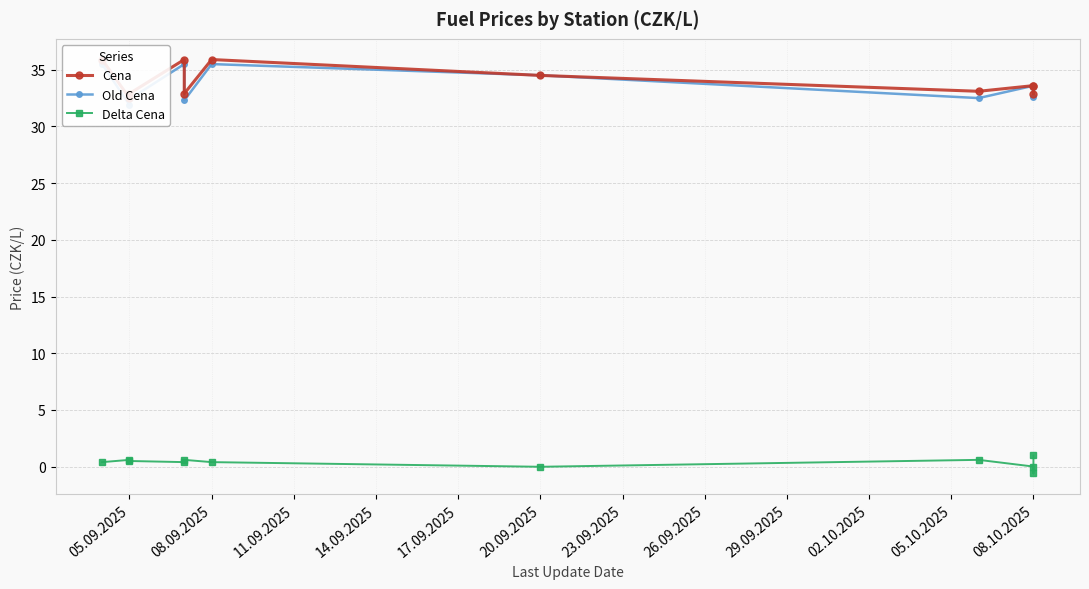

Which category has the highest value across all series?

05.09.2025